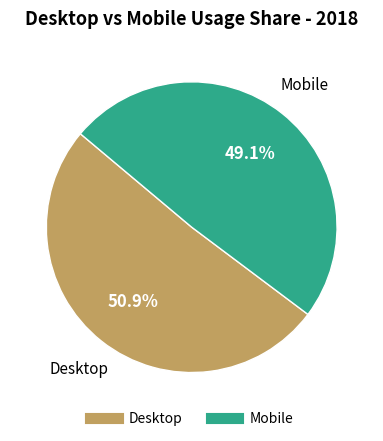

What percentage is the Desktop slice, to the nearest percent?

51%